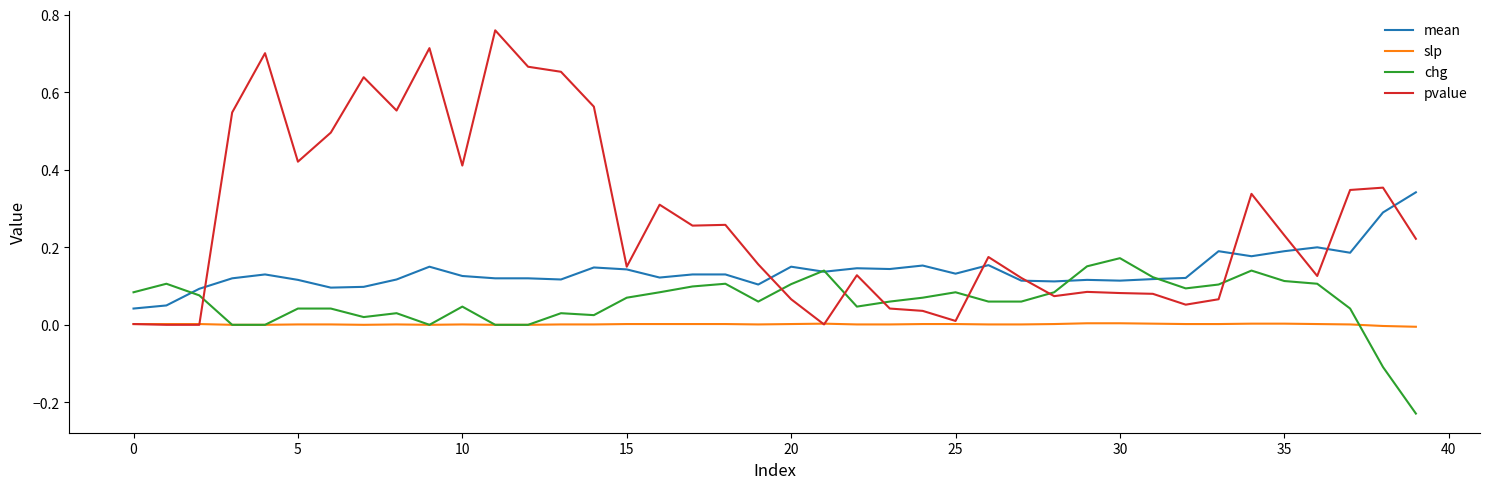

Rank the series by their average value, from highest to lowest.

pvalue, mean, chg, slp